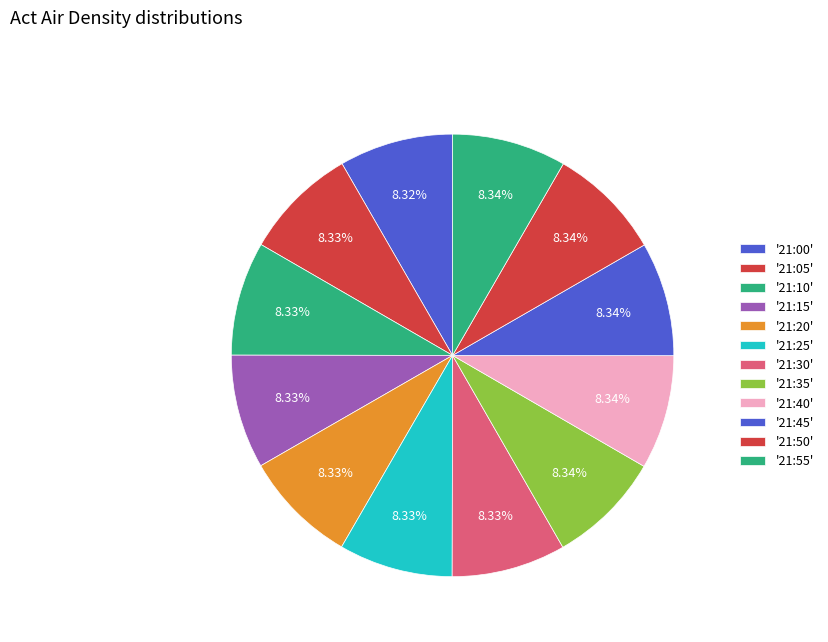

Count the number of slices in the pie.

12